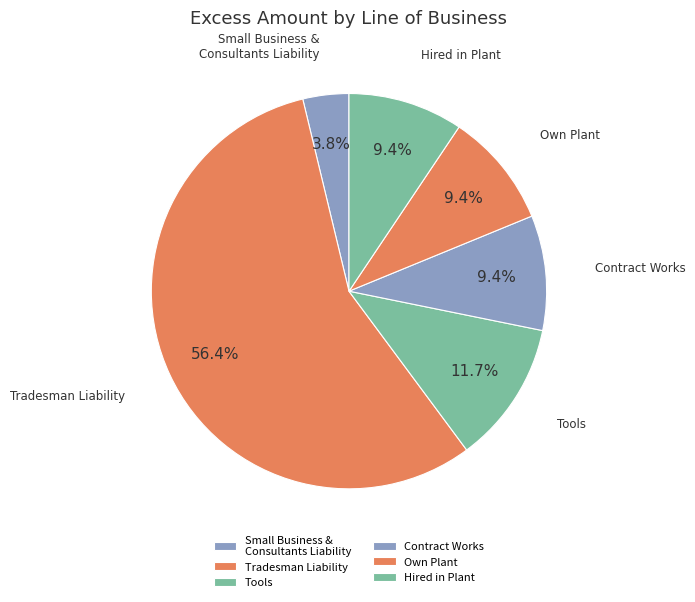

Which category has the biggest portion of the pie?

Tradesman Liability